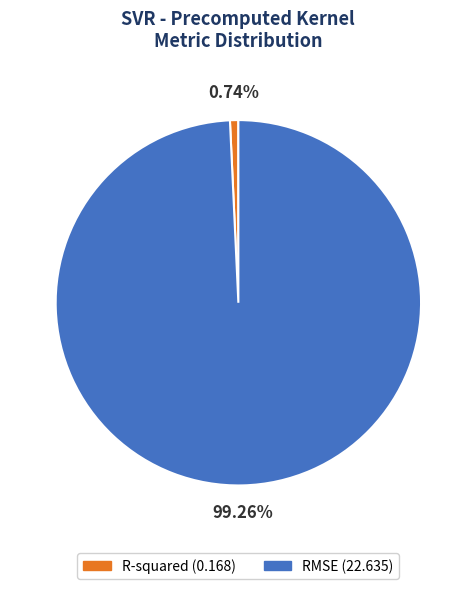

Is it true that R-squared is 1% of the pie?

True